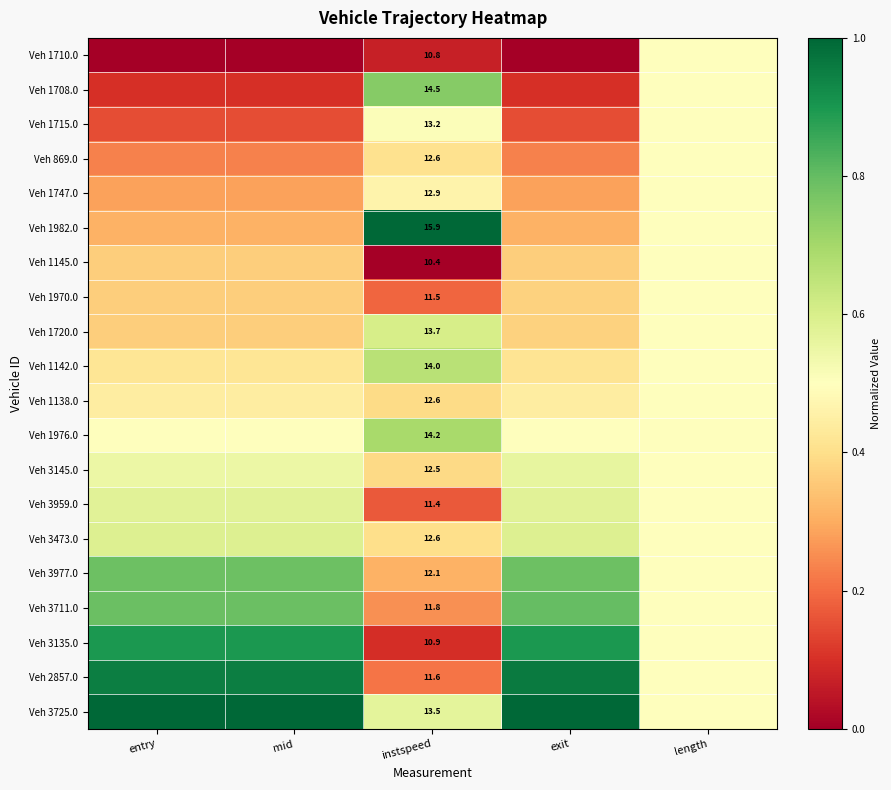

Is the value of Veh 1142.0 at entry greater than the value of Veh 3977.0 at entry?

No